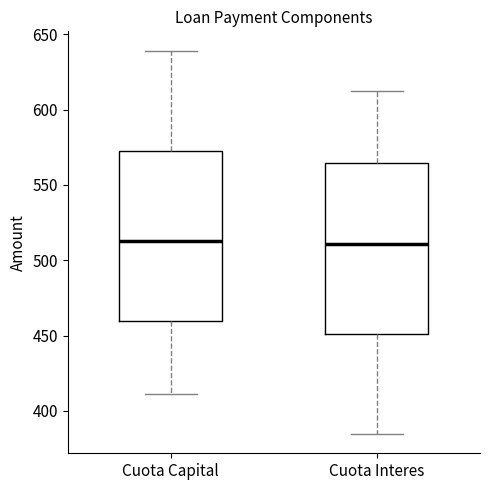

Reading left to right, transcribe this box plot: for each box, give where its median line is, the range the box spans, and where its two whiskers end, as read against the y-axis. The values are not printed on the chart, so give them approximately, as read against the axis.

Cuota Capital: median 515, box 460 to 575, whiskers 410 to 640
Cuota Interes: median 510, box 450 to 565, whiskers 385 to 610